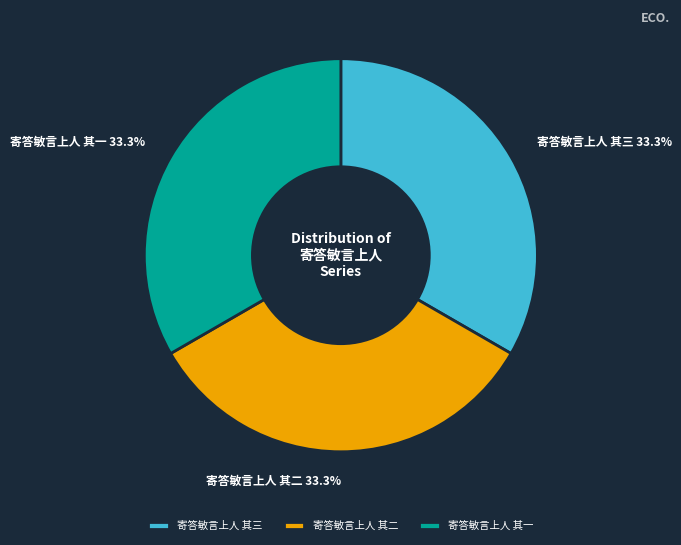

Approximately how many times larger is the value at 寄答敏言上人 其一 compared to 寄答敏言上人 其二?

1.0